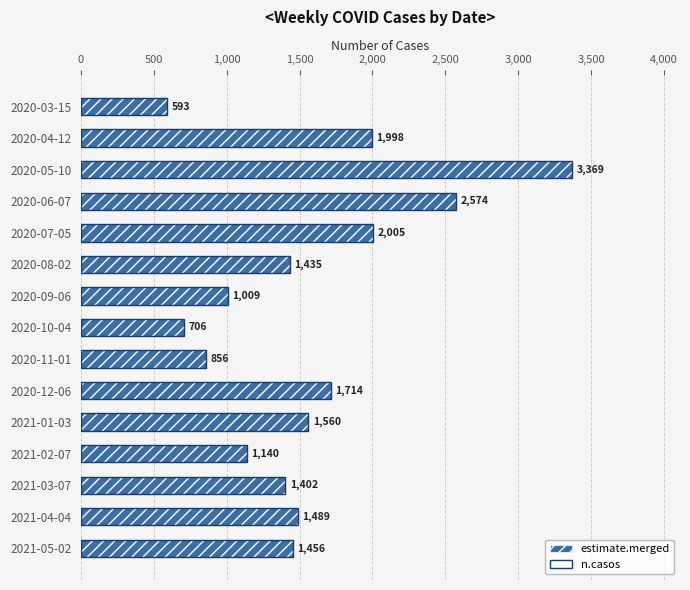

What are all the series names shown in the legend?

estimate.merged, n.casos